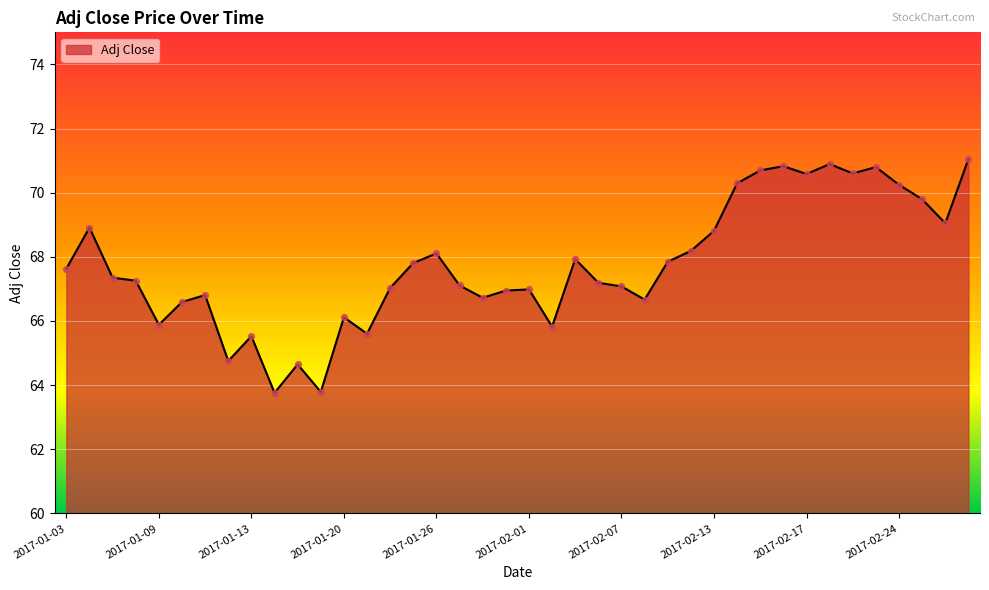

What is the difference between the maximum and minimum values?

7.3